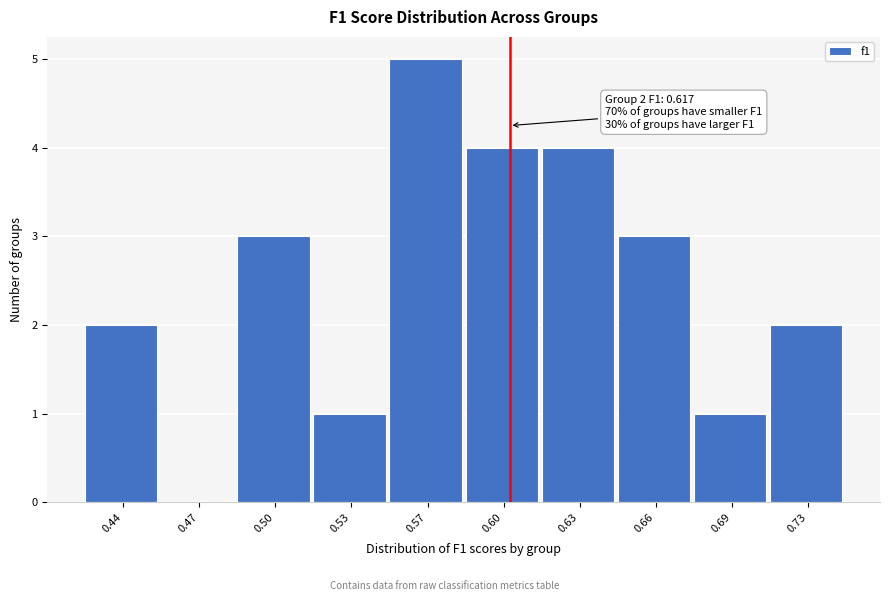

Reading left to right, list all the values displayed in this chart.

0.44=2	0.47=0	0.50=3	0.53=1	0.57=5	0.60=4	0.63=4	0.66=3	0.69=1	0.73=2